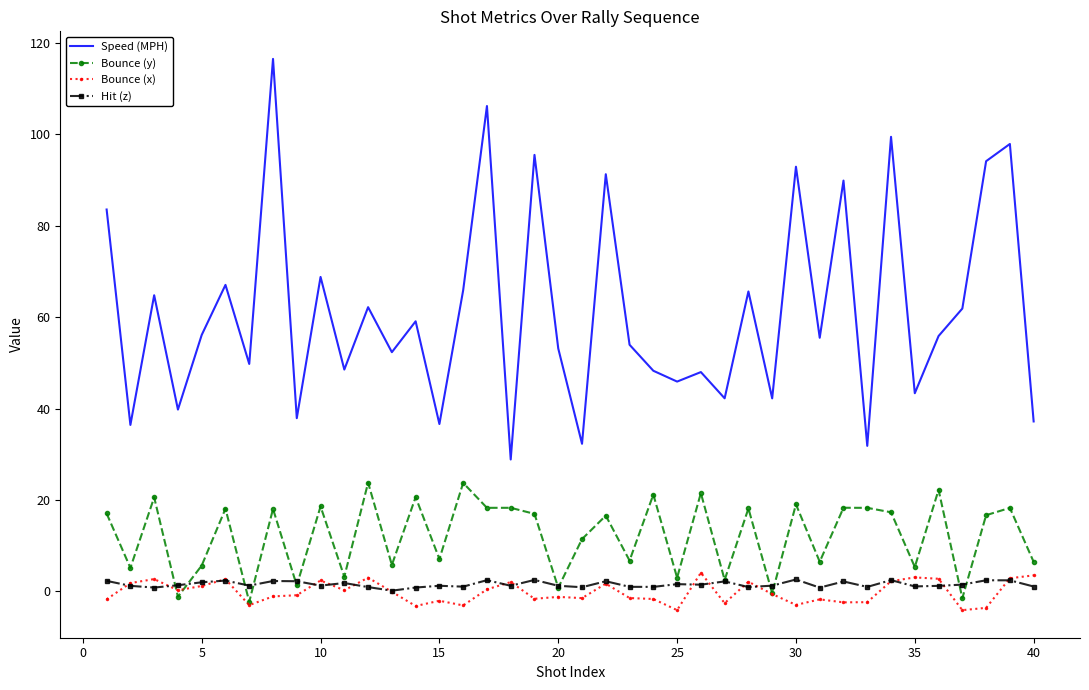

Which series has the largest total across all categories?

Speed (MPH)